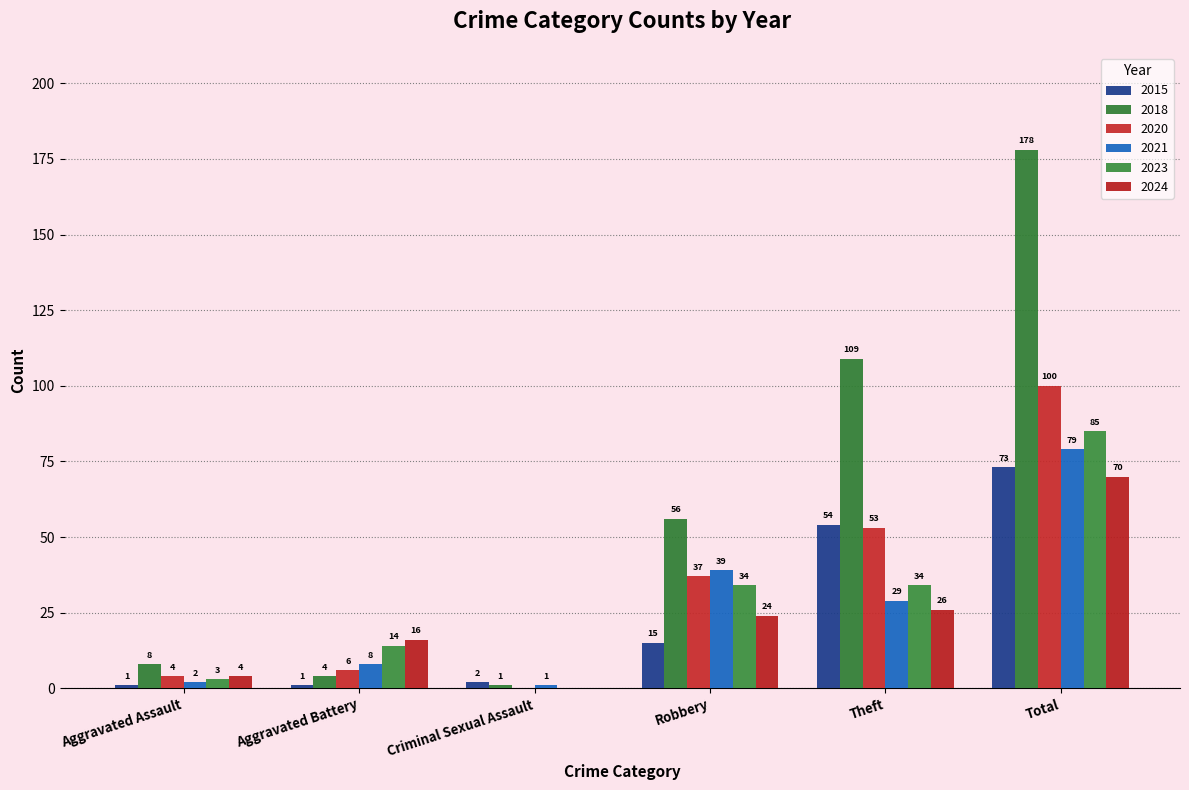

Between Robbery and Total, which series saw the biggest shift?

2018